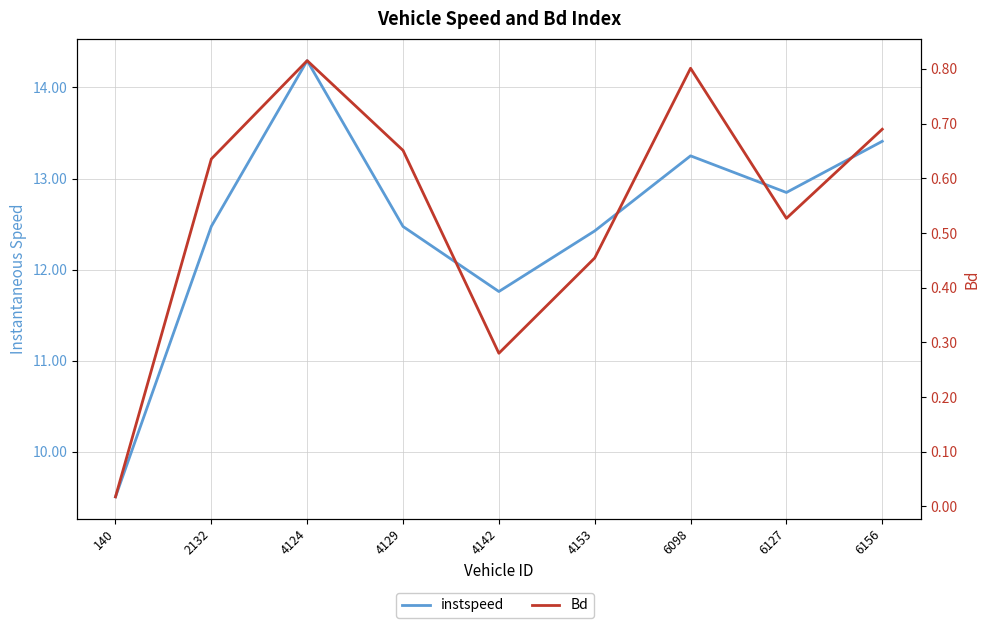

Which series has the largest total across all categories?

instspeed